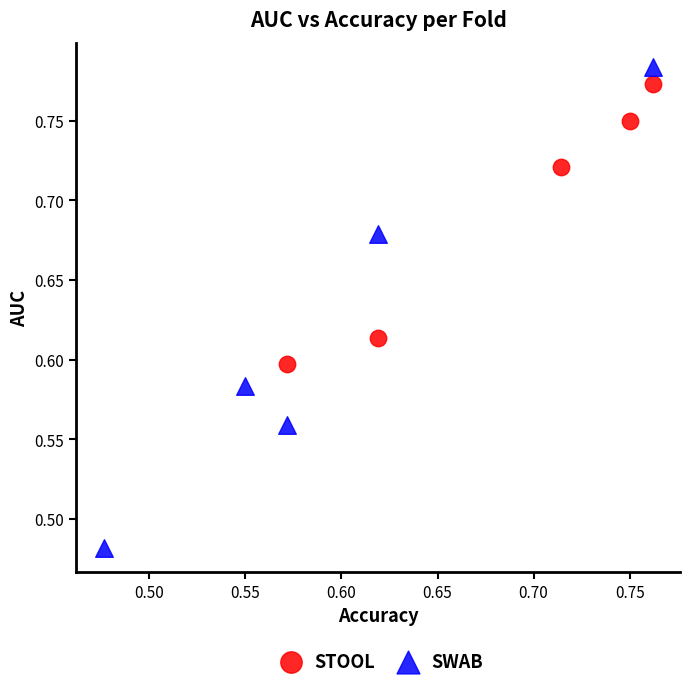

Which series has the widest spread of Y values?

SWAB